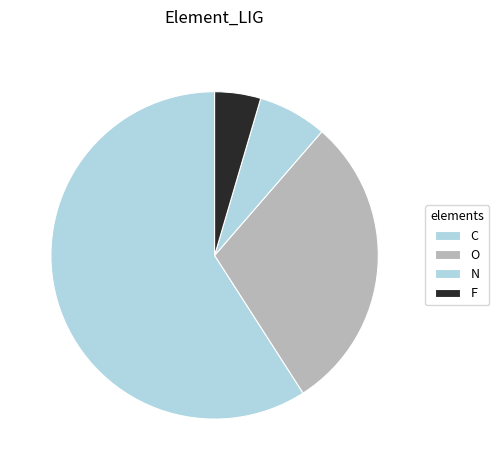

How many slices are in this pie chart?

4